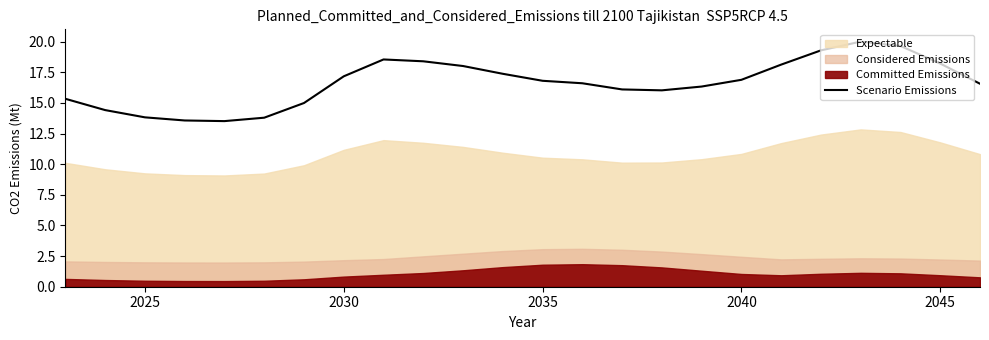

How many lines are shown in the chart?

1